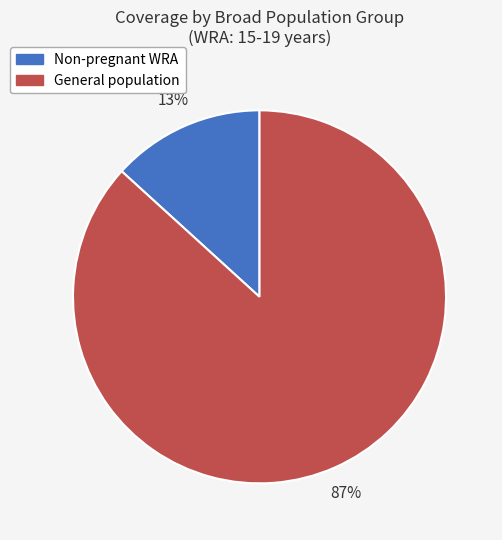

Is there a majority slice in this chart?

Yes